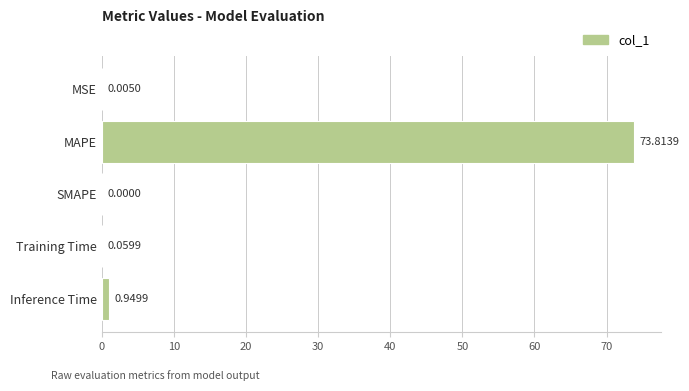

At which category does the chart reach its peak across all series?

MAPE